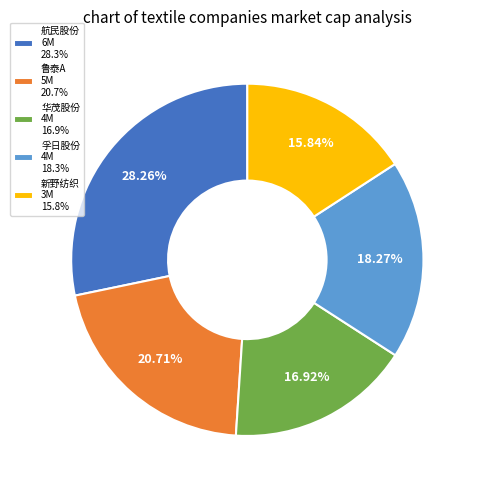

To the nearest percent, what is the combined percentage of 华茂股份 and 鲁泰A?

38%